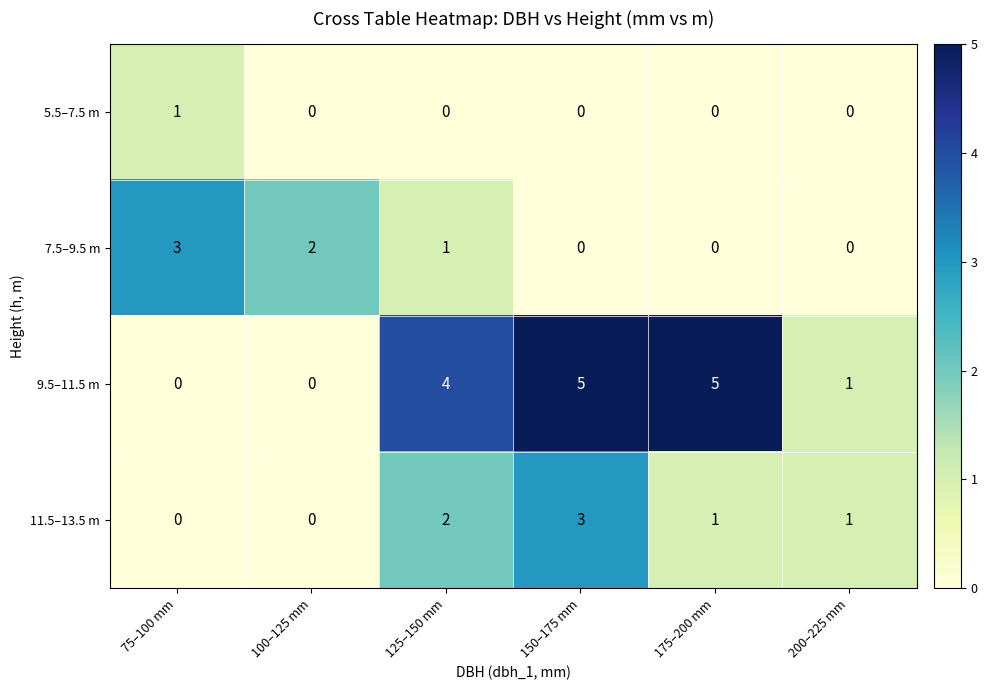

What is the sum of the 9.5–11.5 m values at 175–200 mm and 75–100 mm?

5